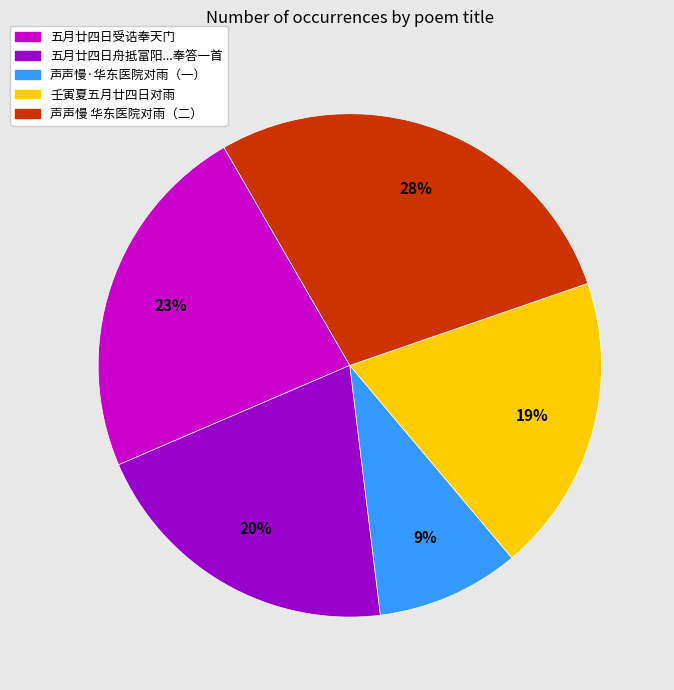

To the nearest percent, what is the combined percentage of 壬寅夏五月廿四日对雨 and 五月廿四日受诰奉天门?

42%